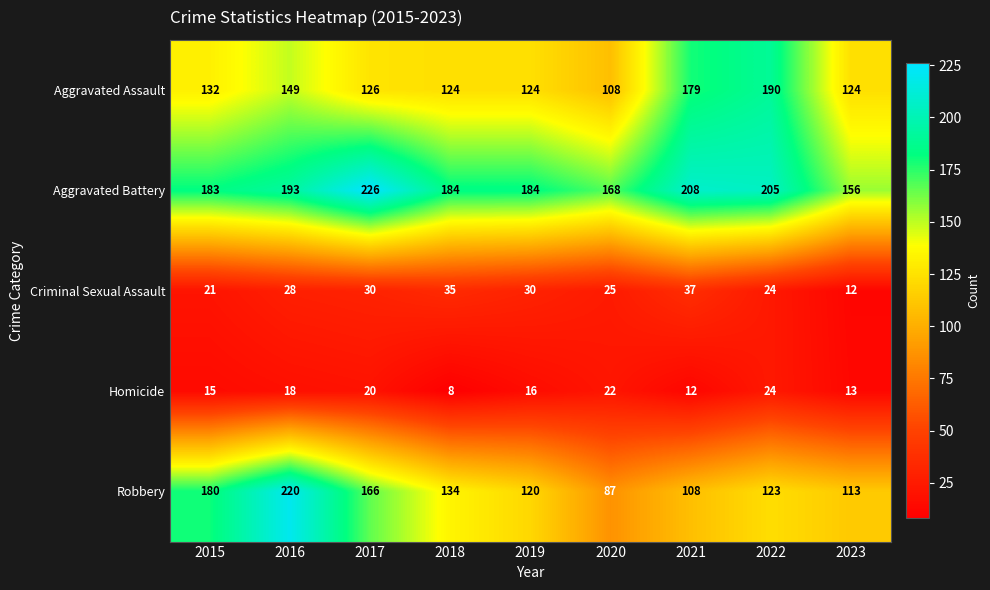

List the series in order of their peak value, lowest first.

Homicide, Criminal Sexual Assault, Aggravated Assault, Robbery, Aggravated Battery